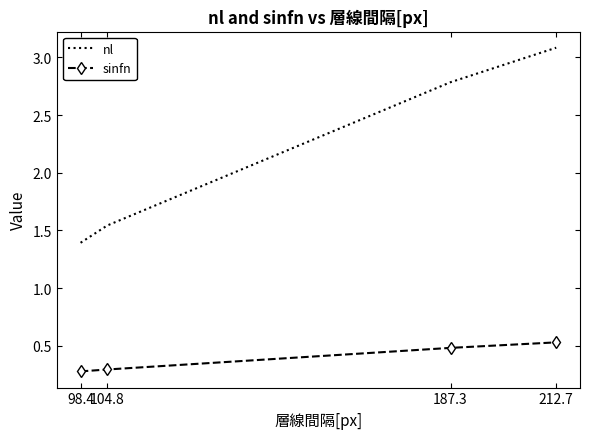

What is the difference between the maximum and minimum values in the nl series?

1.7